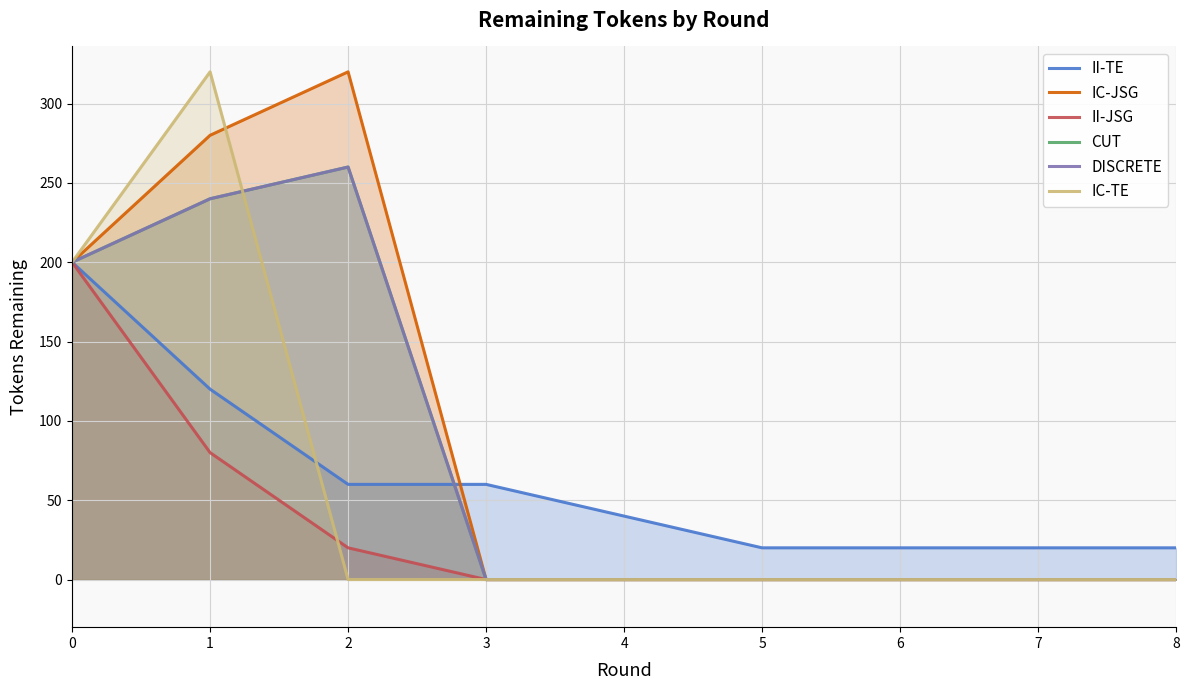

List the series in order of their peak value, lowest first.

II-TE, II-JSG, CUT, DISCRETE, IC-JSG, IC-TE